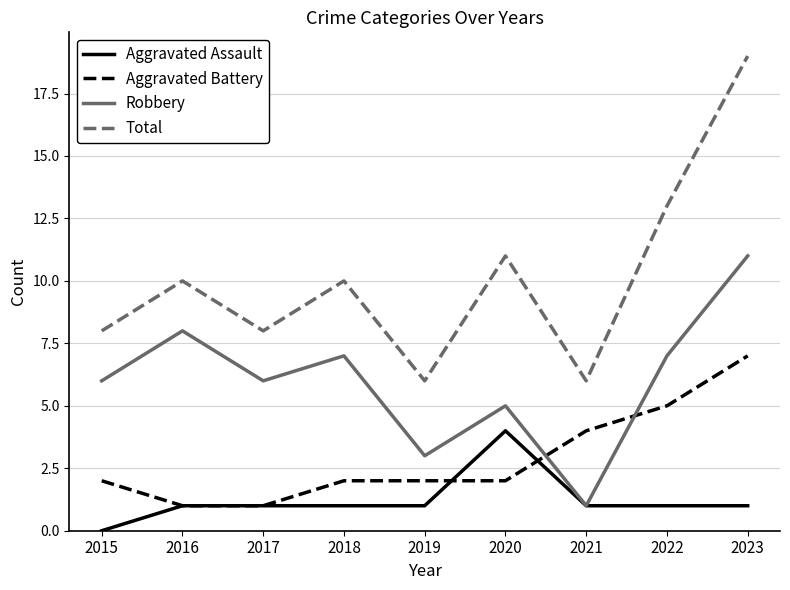

List the series in order of their peak value, highest first.

Total, Robbery, Aggravated Battery, Aggravated Assault